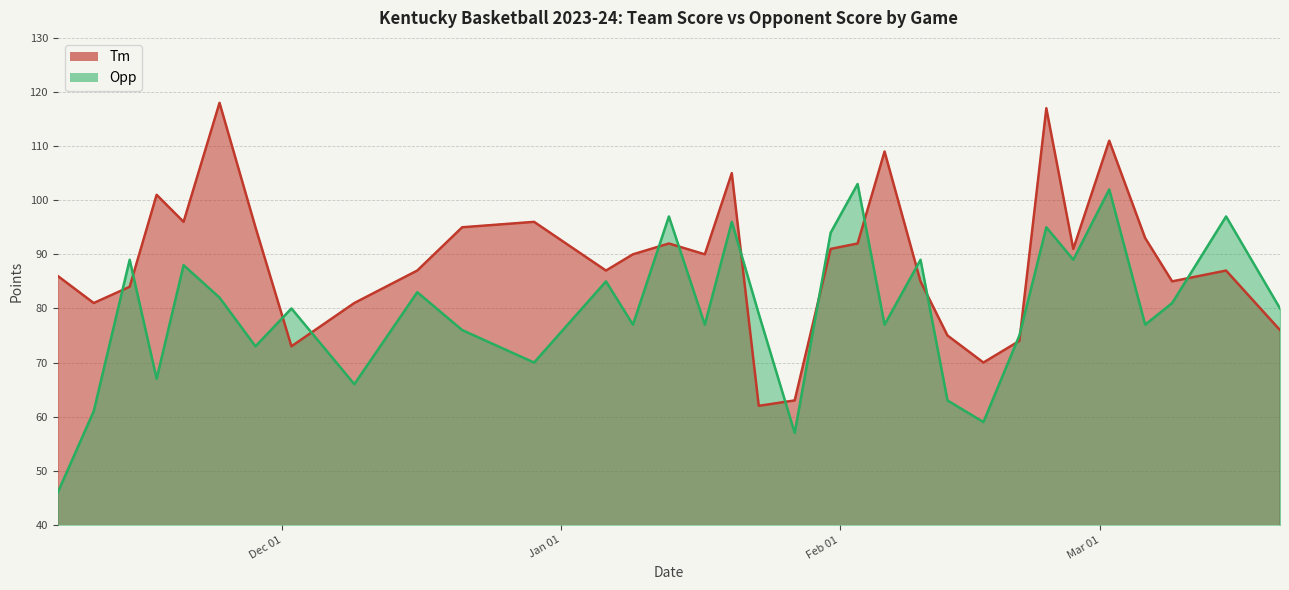

Reading left to right, extract all data points from this chart.

Tm: 2023-11-06=86	2023-11-10=81	2023-11-14=84	2023-11-17=101	2023-11-20=96	2023-11-24=118	2023-11-28=95	2023-12-02=73	2023-12-09=81	2023-12-16=87	2023-12-21=95	2023-12-29=96	2024-01-06=87	2024-01-09=90	2024-01-13=92	2024-01-17=90	2024-01-20=105	2024-01-23=62	2024-01-27=63	2024-01-31=91	2024-02-03=92	2024-02-06=109	2024-02-10=85	2024-02-13=75	2024-02-17=70	2024-02-21=74	2024-02-24=117	2024-02-27=91	2024-03-02=111	2024-03-06=93	2024-03-09=85	2024-03-15=87	2024-03-21=76
Opp: 2023-11-06=46	2023-11-10=61	2023-11-14=89	2023-11-17=67	2023-11-20=88	2023-11-24=82	2023-11-28=73	2023-12-02=80	2023-12-09=66	2023-12-16=83	2023-12-21=76	2023-12-29=70	2024-01-06=85	2024-01-09=77	2024-01-13=97	2024-01-17=77	2024-01-20=96	2024-01-23=79	2024-01-27=57	2024-01-31=94	2024-02-03=103	2024-02-06=77	2024-02-10=89	2024-02-13=63	2024-02-17=59	2024-02-21=75	2024-02-24=95	2024-02-27=89	2024-03-02=102	2024-03-06=77	2024-03-09=81	2024-03-15=97	2024-03-21=80